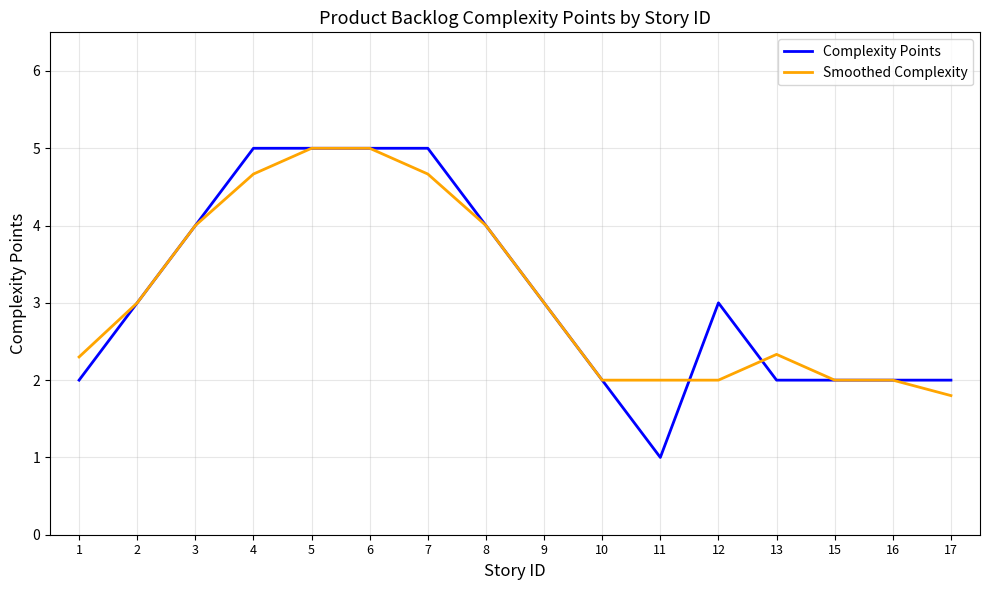

Is the value of Smoothed Complexity at 17 greater than the value of Complexity Points at 12?

No